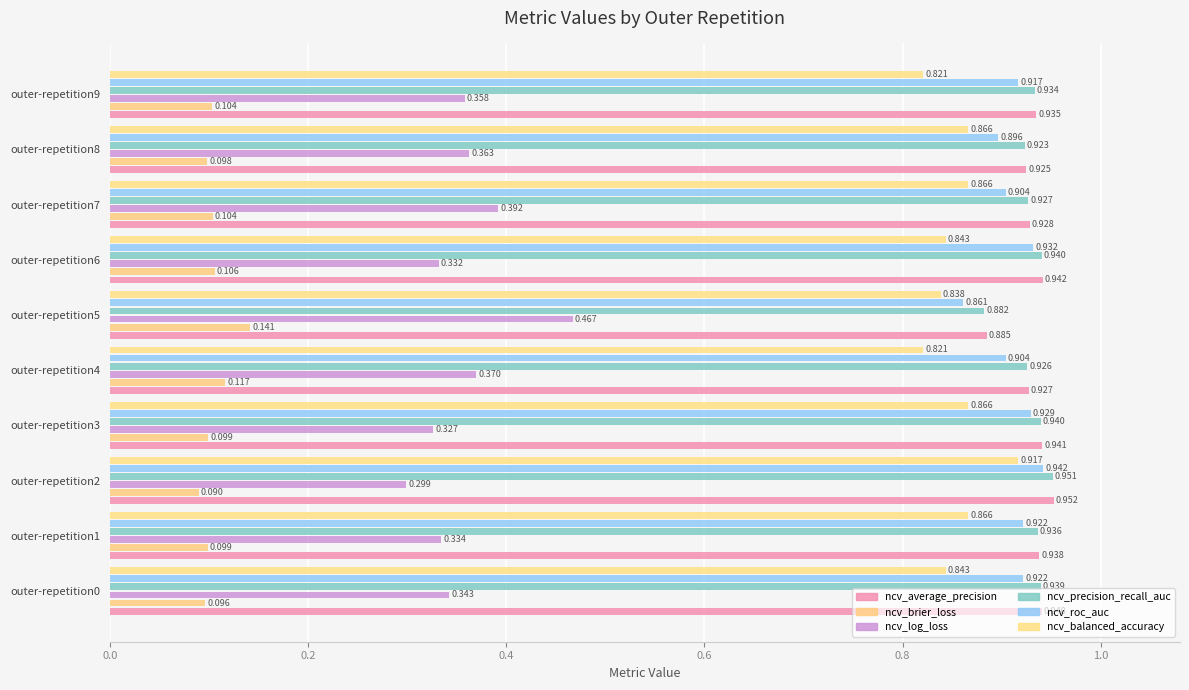

Count the number of data series in this chart.

6